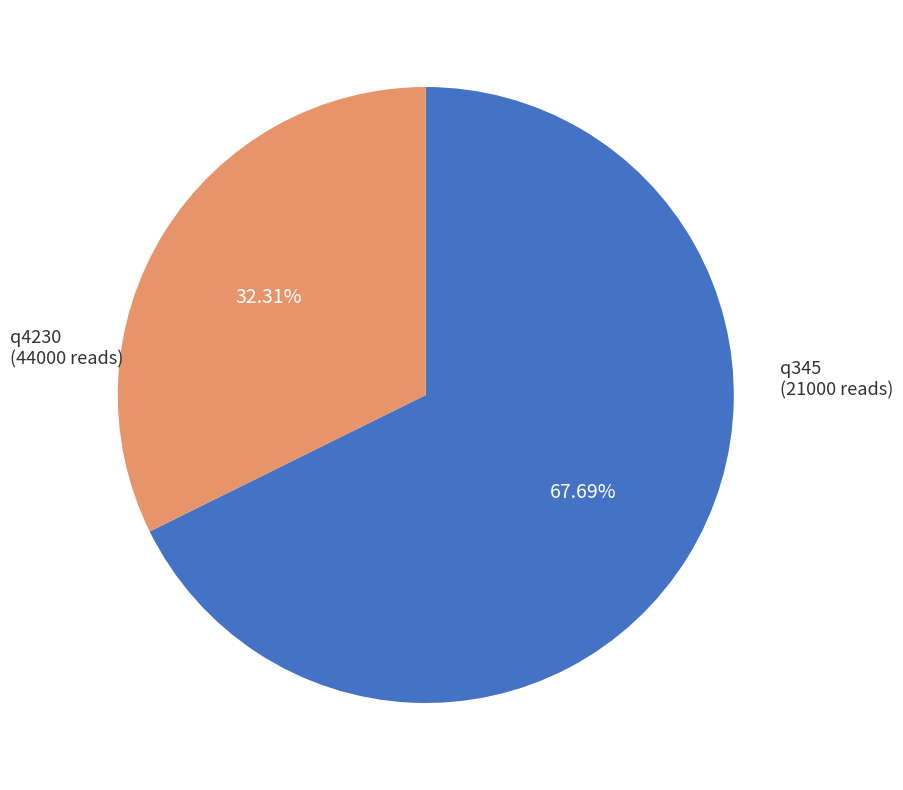

Is there any slice that represents more than half of the pie?

Yes